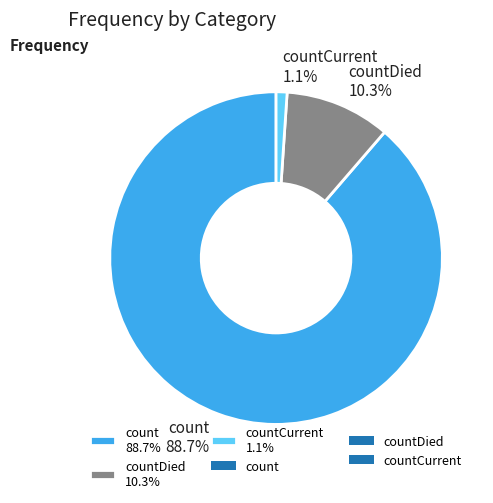

Count the number of slices in the pie.

3